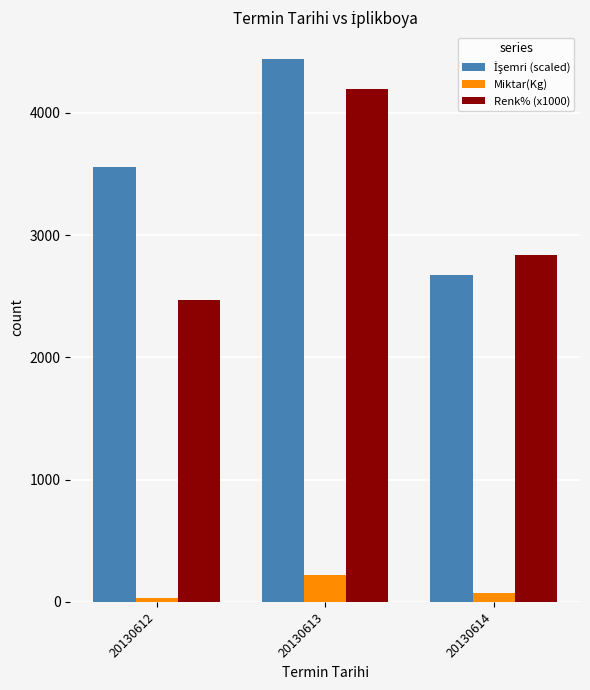

What is the value of the Renk% (x1000) bar at the 3rd from the left?

2834.0